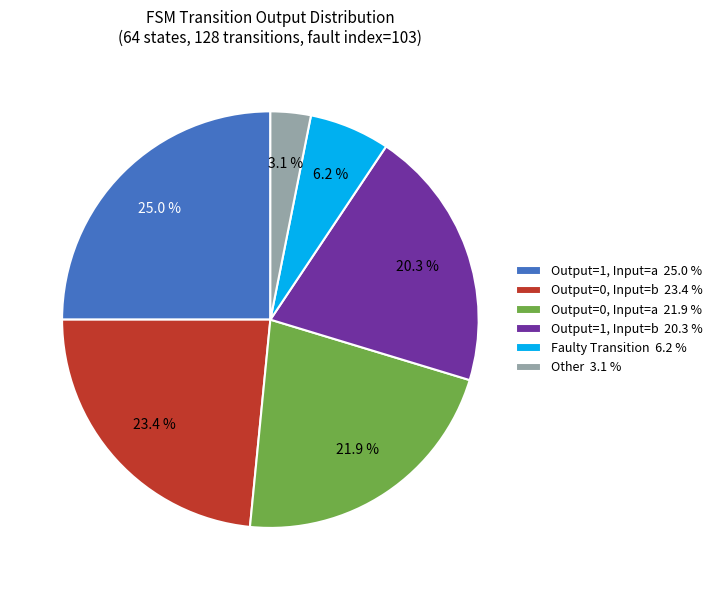

Which slice is the smallest?

Other 3.1 %